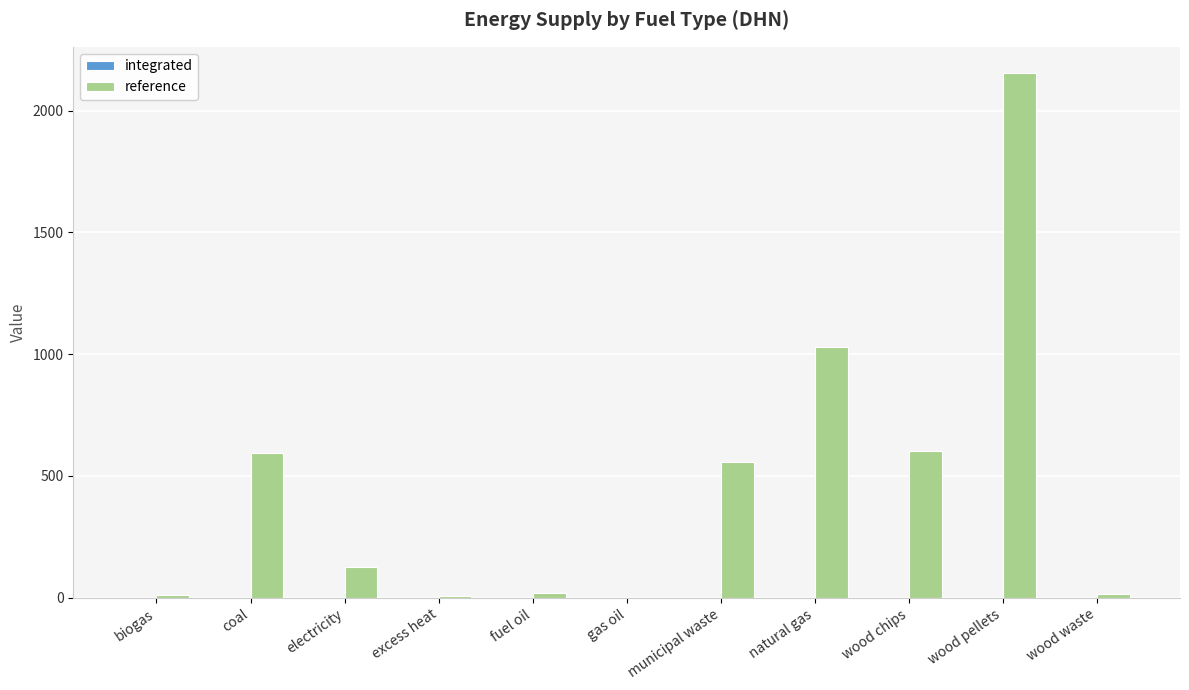

Between wood waste and coal, which is larger?

coal